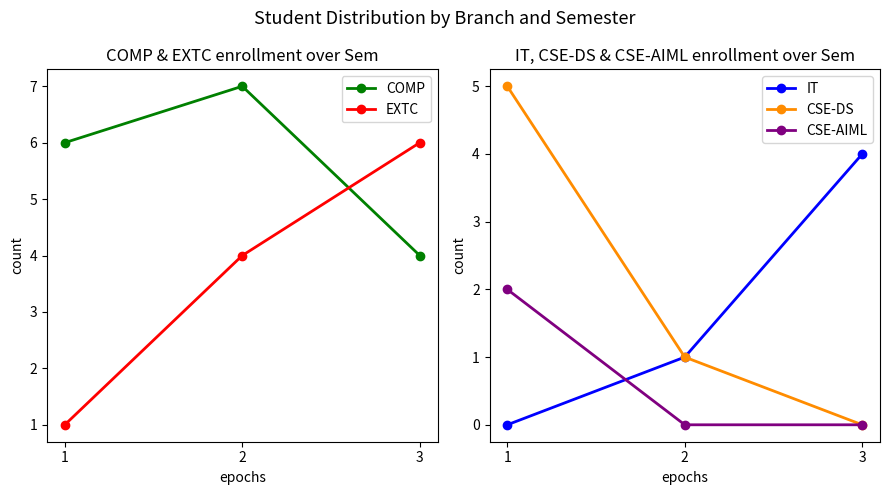

Reading right to left, transcribe all the data shown in this chart.

COMP: 3=4	2=7	1=6
EXTC: 3=6	2=4	1=1
IT: 3=4	2=1	1=0
CSE-DS: 3=0	2=1	1=5
CSE-AIML: 3=0	2=0	1=2